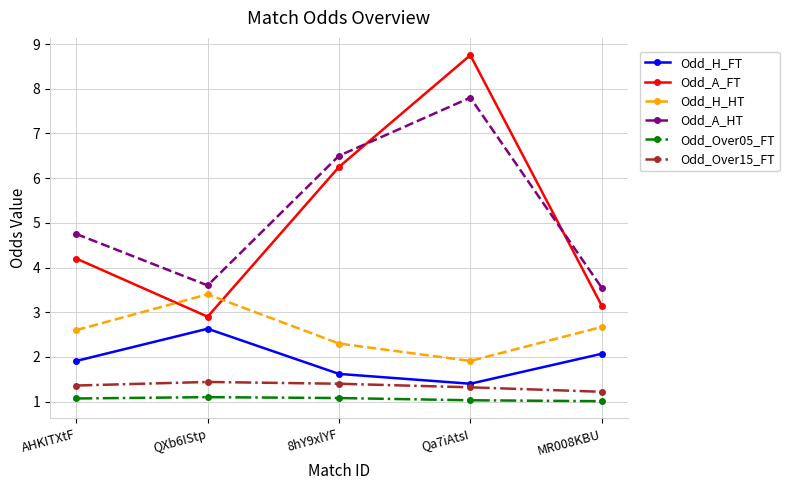

What is the minimum value for Odd_H_FT?

1.4